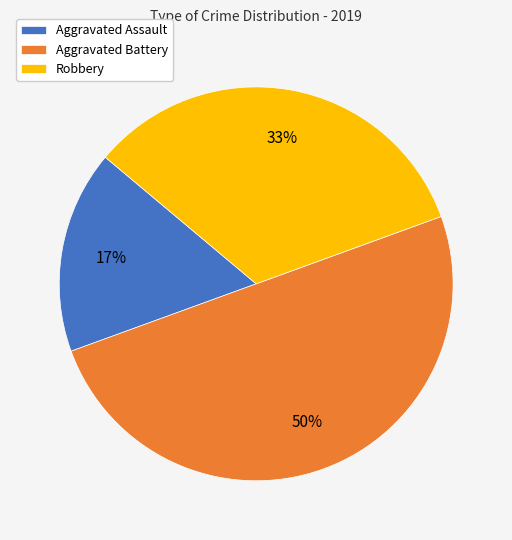

What is the largest slice in the pie chart?

Aggravated Battery